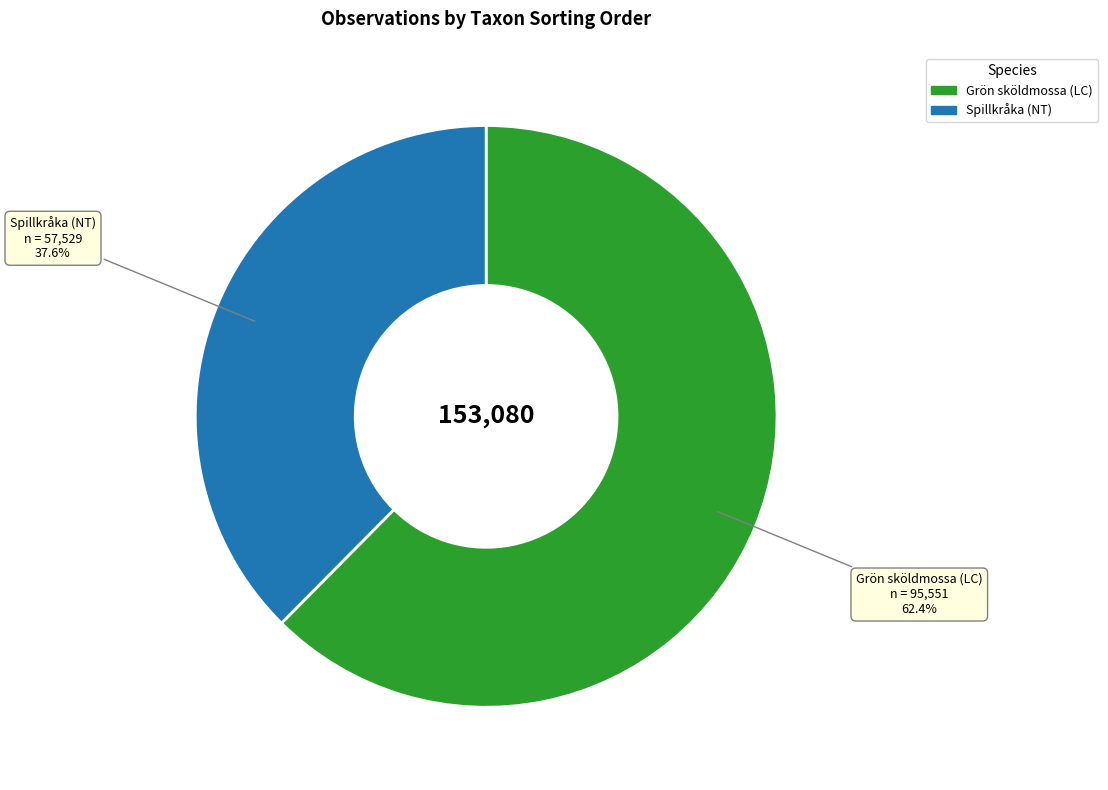

How many slices are in this pie chart?

2